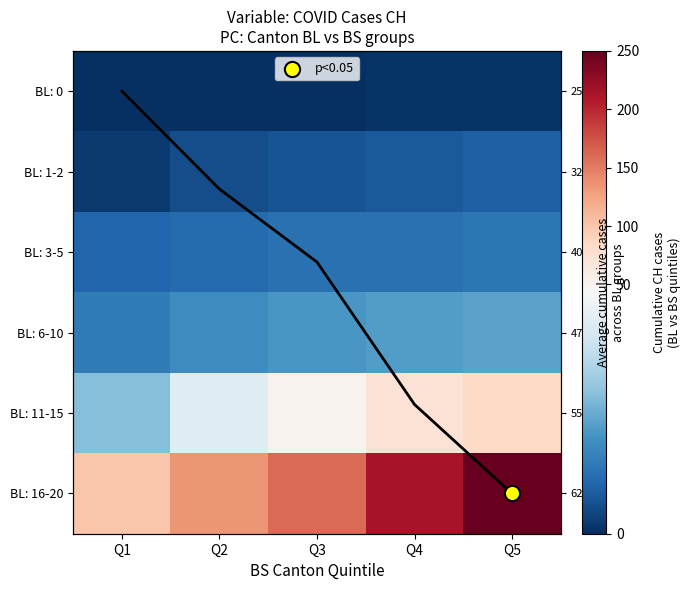

Between Q2 and Q3, which series saw the biggest shift?

BL: 16-20